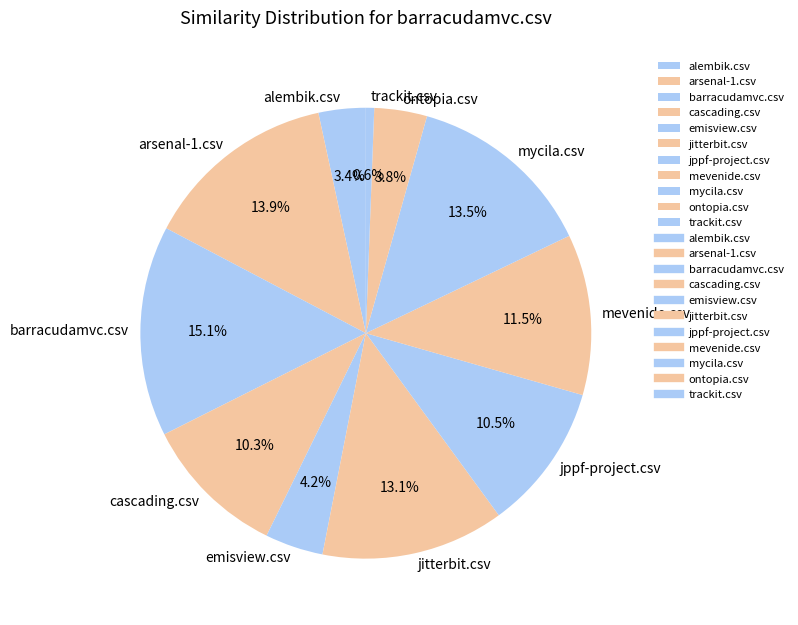

Count the number of slices in the pie.

11